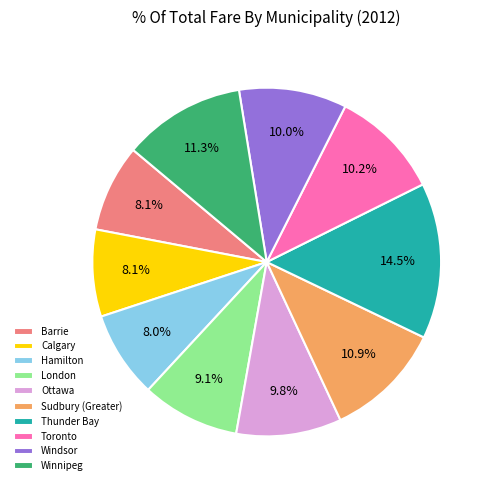

To the nearest percent, what percentage of the pie is Sudbury (Greater)?

11%